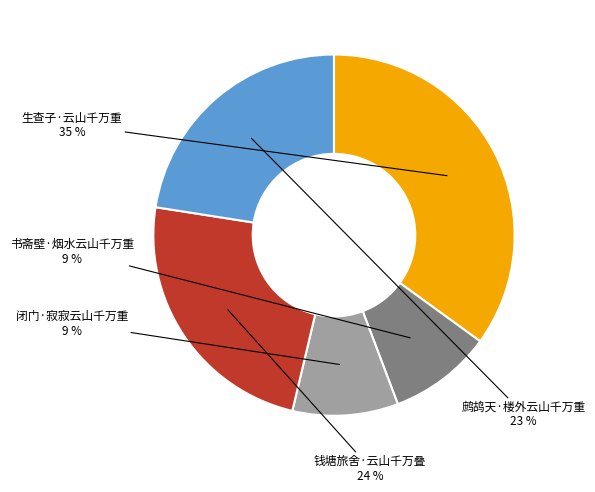

Approximately how many times larger is the value at 闭门·寂寂云山千万重 compared to 鹧鸪天·楼外云山千万重?

0.4